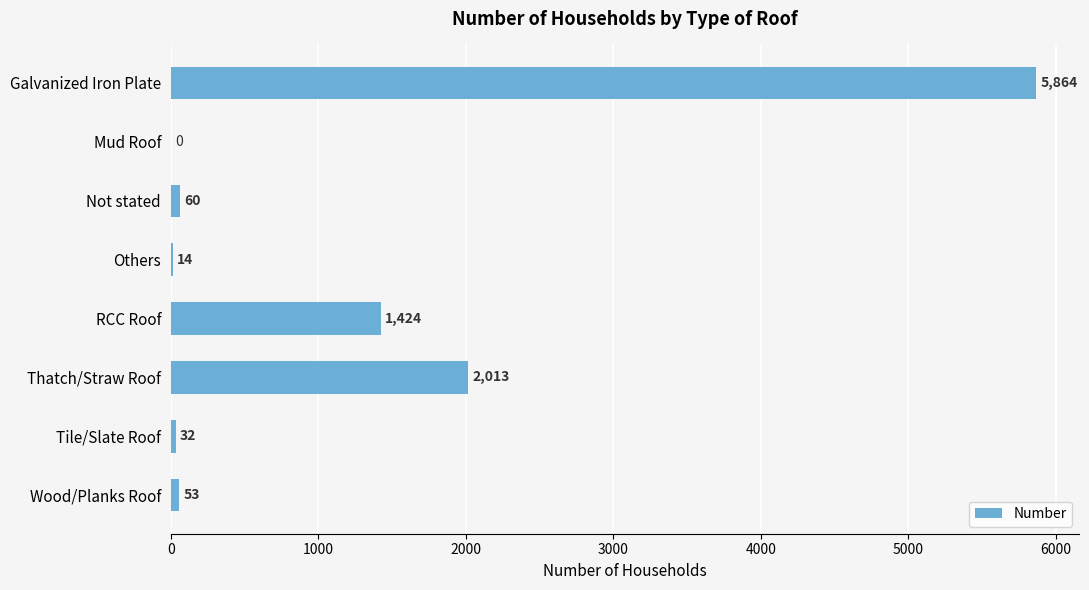

Reading top to bottom, list all the values displayed in this chart.

Galvanized Iron Plate=5864	Mud Roof=0	Not stated=60	Others=14	RCC Roof=1424	Thatch/Straw Roof=2013	Tile/Slate Roof=32	Wood/Planks Roof=53